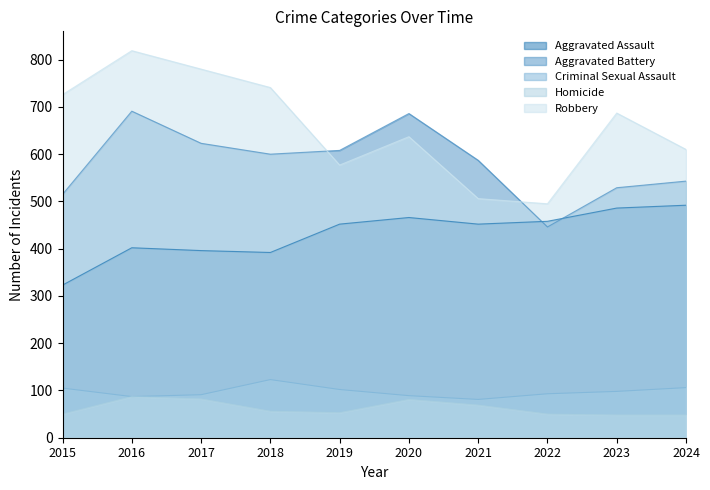

At which category is the sum across all series the highest?

2016